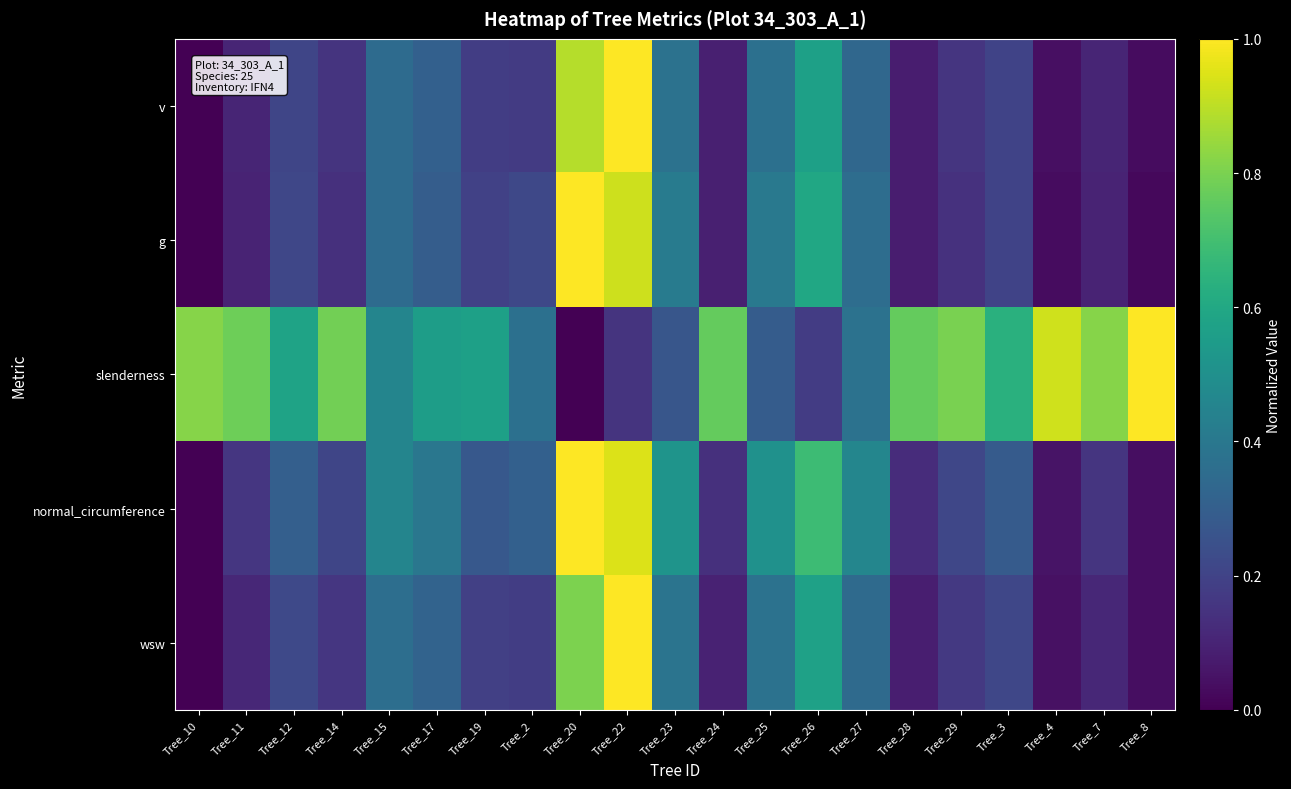

What is the spread (max minus min) of values at Tree_23?

0.3